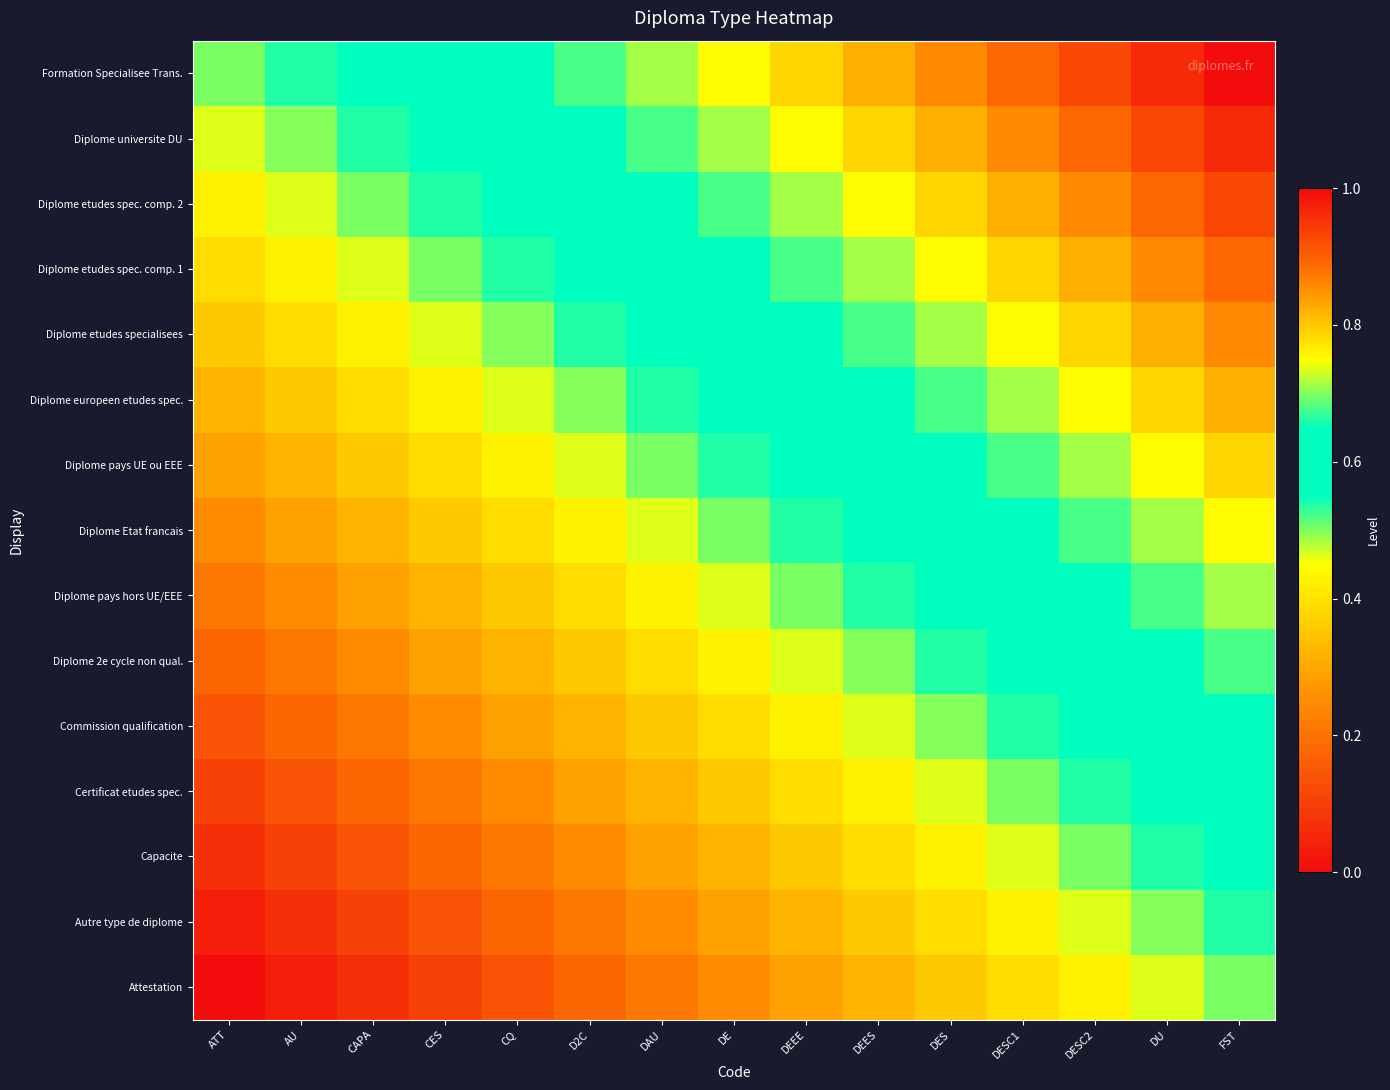

Reading right to left, transcribe all the data shown in this chart.

Attestation: FST=0.5	DU=0.5	DESC2=0.4	DESC1=0.4	DES=0.4	DEES=0.3	DEEE=0.3	DE=0.2	DAU=0.2	D2C=0.2	CQ=0.1	CES=0.1	CAPA=0.1	AU=0.0	ATT=0.0
Autre type de diplome: FST=0.5	DU=0.5	DESC2=0.5	DESC1=0.4	DES=0.4	DEES=0.4	DEEE=0.3	DE=0.3	DAU=0.2	D2C=0.2	CQ=0.2	CES=0.1	CAPA=0.1	AU=0.1	ATT=0.0
Capacite: FST=0.6	DU=0.5	DESC2=0.5	DESC1=0.5	DES=0.4	DEES=0.4	DEEE=0.4	DE=0.3	DAU=0.3	D2C=0.2	CQ=0.2	CES=0.2	CAPA=0.1	AU=0.1	ATT=0.1
Certificat etudes spec.: FST=0.6	DU=0.6	DESC2=0.5	DESC1=0.5	DES=0.5	DEES=0.4	DEEE=0.4	DE=0.4	DAU=0.3	D2C=0.3	CQ=0.2	CES=0.2	CAPA=0.2	AU=0.1	ATT=0.1
Commission qualification: FST=0.6	DU=0.6	DESC2=0.6	DESC1=0.5	DES=0.5	DEES=0.5	DEEE=0.4	DE=0.4	DAU=0.4	D2C=0.3	CQ=0.3	CES=0.2	CAPA=0.2	AU=0.2	ATT=0.1
Diplome 2e cycle non qual.: FST=0.7	DU=0.6	DESC2=0.6	DESC1=0.6	DES=0.5	DEES=0.5	DEEE=0.5	DE=0.4	DAU=0.4	D2C=0.4	CQ=0.3	CES=0.3	CAPA=0.2	AU=0.2	ATT=0.2
Diplome pays hors UE/EEE: FST=0.7	DU=0.7	DESC2=0.6	DESC1=0.6	DES=0.6	DEES=0.5	DEEE=0.5	DE=0.5	DAU=0.4	D2C=0.4	CQ=0.4	CES=0.3	CAPA=0.3	AU=0.2	ATT=0.2
Diplome Etat francais: FST=0.8	DU=0.7	DESC2=0.7	DESC1=0.6	DES=0.6	DEES=0.6	DEEE=0.5	DE=0.5	DAU=0.5	D2C=0.4	CQ=0.4	CES=0.4	CAPA=0.3	AU=0.3	ATT=0.2
Diplome pays UE ou EEE: FST=0.8	DU=0.8	DESC2=0.7	DESC1=0.7	DES=0.6	DEES=0.6	DEEE=0.6	DE=0.5	DAU=0.5	D2C=0.5	CQ=0.4	CES=0.4	CAPA=0.4	AU=0.3	ATT=0.3
Diplome europeen etudes spec.: FST=0.8	DU=0.8	DESC2=0.8	DESC1=0.7	DES=0.7	DEES=0.6	DEEE=0.6	DE=0.6	DAU=0.5	D2C=0.5	CQ=0.5	CES=0.4	CAPA=0.4	AU=0.4	ATT=0.3
Diplome etudes specialisees: FST=0.9	DU=0.8	DESC2=0.8	DESC1=0.8	DES=0.7	DEES=0.7	DEEE=0.6	DE=0.6	DAU=0.6	D2C=0.5	CQ=0.5	CES=0.5	CAPA=0.4	AU=0.4	ATT=0.4
Diplome etudes spec. comp. 1: FST=0.9	DU=0.9	DESC2=0.8	DESC1=0.8	DES=0.8	DEES=0.7	DEEE=0.7	DE=0.6	DAU=0.6	D2C=0.6	CQ=0.5	CES=0.5	CAPA=0.5	AU=0.4	ATT=0.4
Diplome etudes spec. comp. 2: FST=0.9	DU=0.9	DESC2=0.9	DESC1=0.8	DES=0.8	DEES=0.8	DEEE=0.7	DE=0.7	DAU=0.6	D2C=0.6	CQ=0.6	CES=0.5	CAPA=0.5	AU=0.5	ATT=0.4
Diplome universite DU: FST=1.0	DU=0.9	DESC2=0.9	DESC1=0.9	DES=0.8	DEES=0.8	DEEE=0.8	DE=0.7	DAU=0.7	D2C=0.6	CQ=0.6	CES=0.6	CAPA=0.5	AU=0.5	ATT=0.5
Formation Specialisee Trans.: FST=1.0	DU=1.0	DESC2=0.9	DESC1=0.9	DES=0.9	DEES=0.8	DEEE=0.8	DE=0.8	DAU=0.7	D2C=0.7	CQ=0.6	CES=0.6	CAPA=0.6	AU=0.5	ATT=0.5